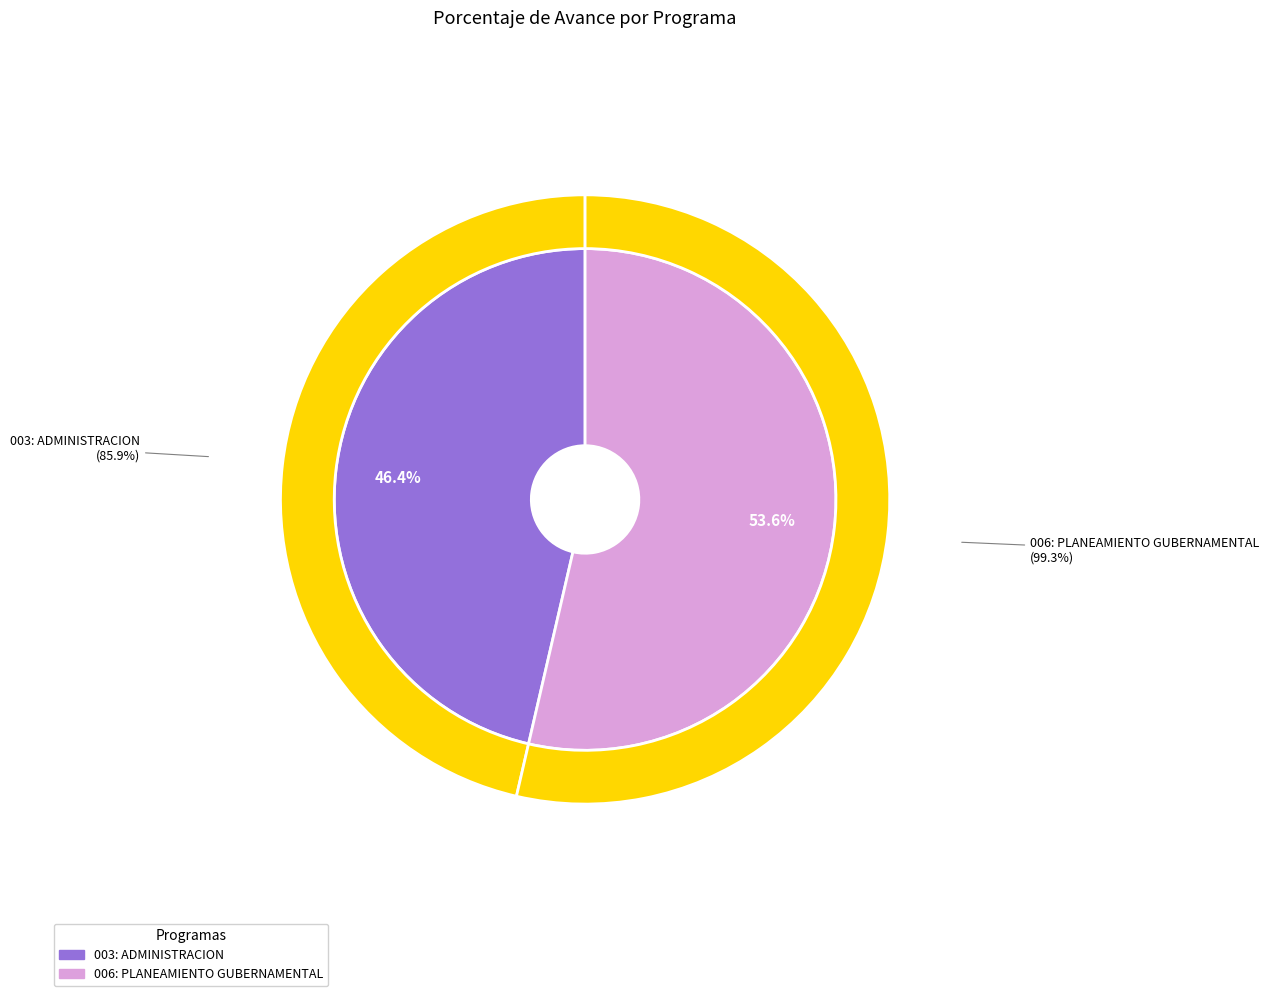

True or false: 006: PLANEAMIENTO GUBERNAMENTAL accounts for 60% of the total.

False